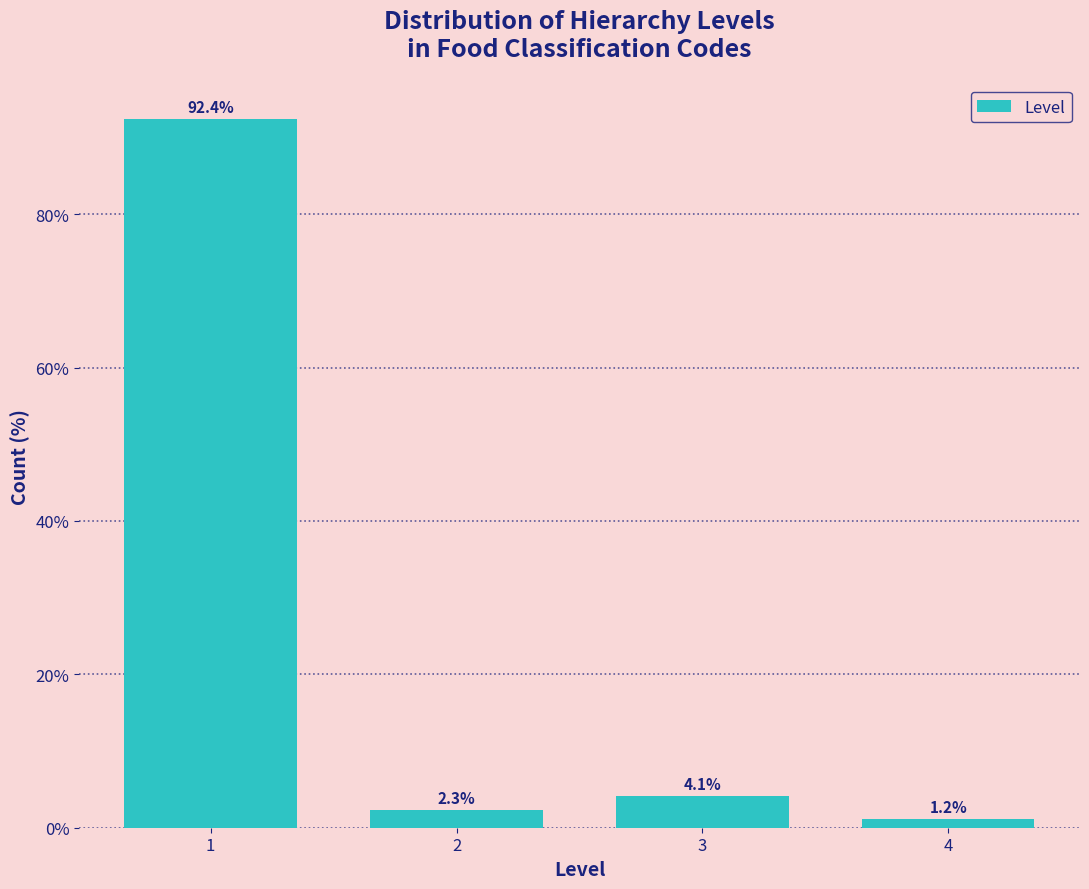

Reading right to left, what are all the values shown in this chart?

4=1.2	3=4.1	2=2.3	1=92.4